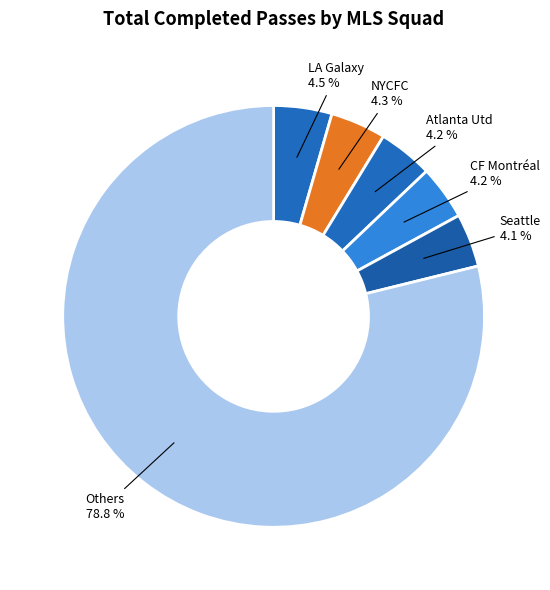

What is the largest slice in the pie chart?

Others